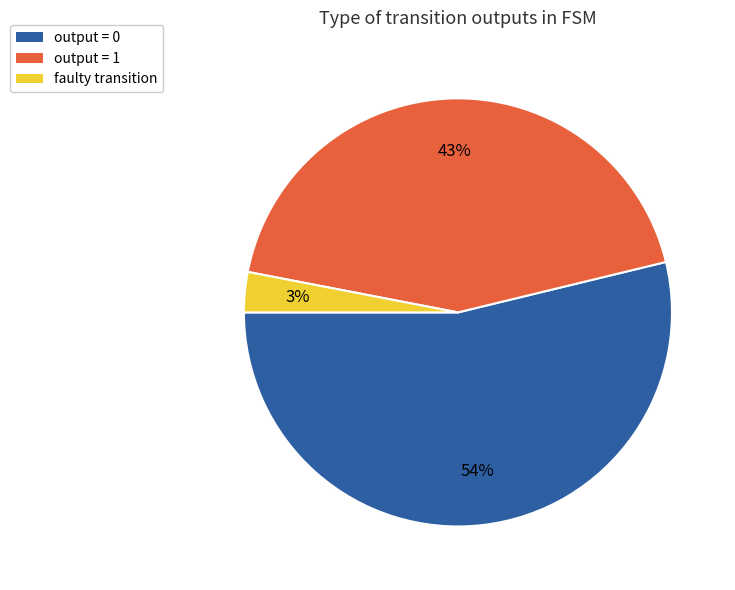

Count the number of slices in the pie.

3